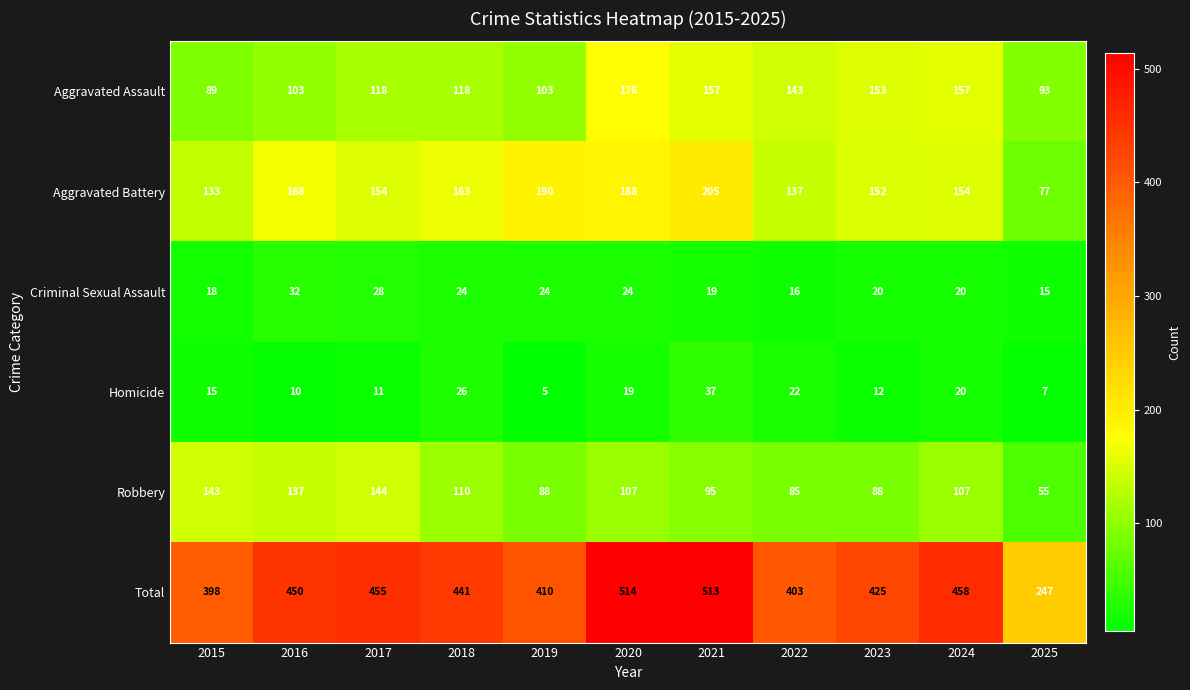

At which category does the chart reach its minimum across all series?

2019